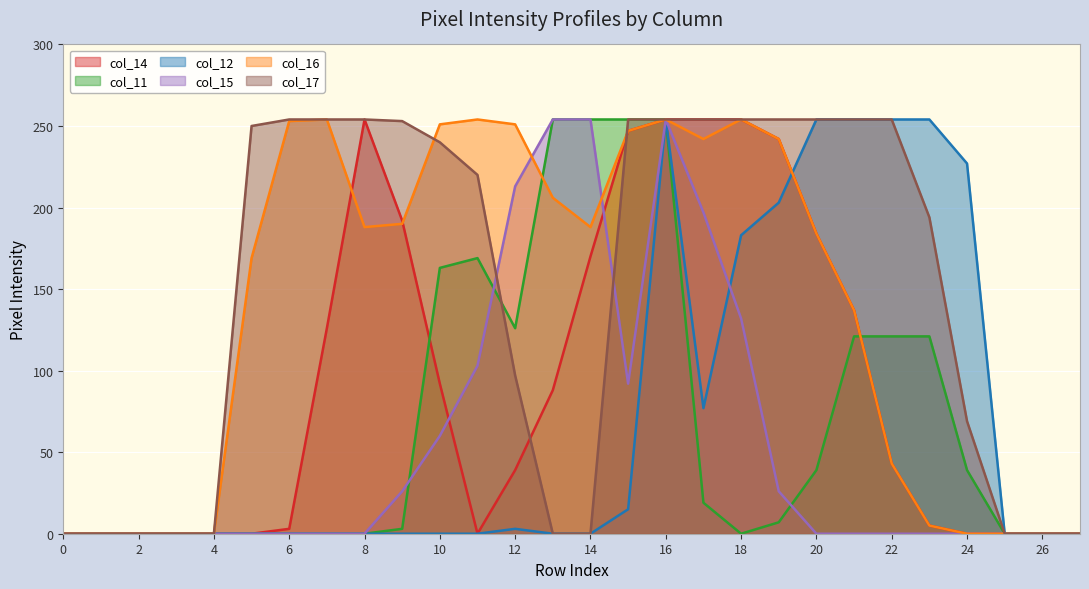

After their last crossing, which series has the higher values: col_17 or col_15?

col_17